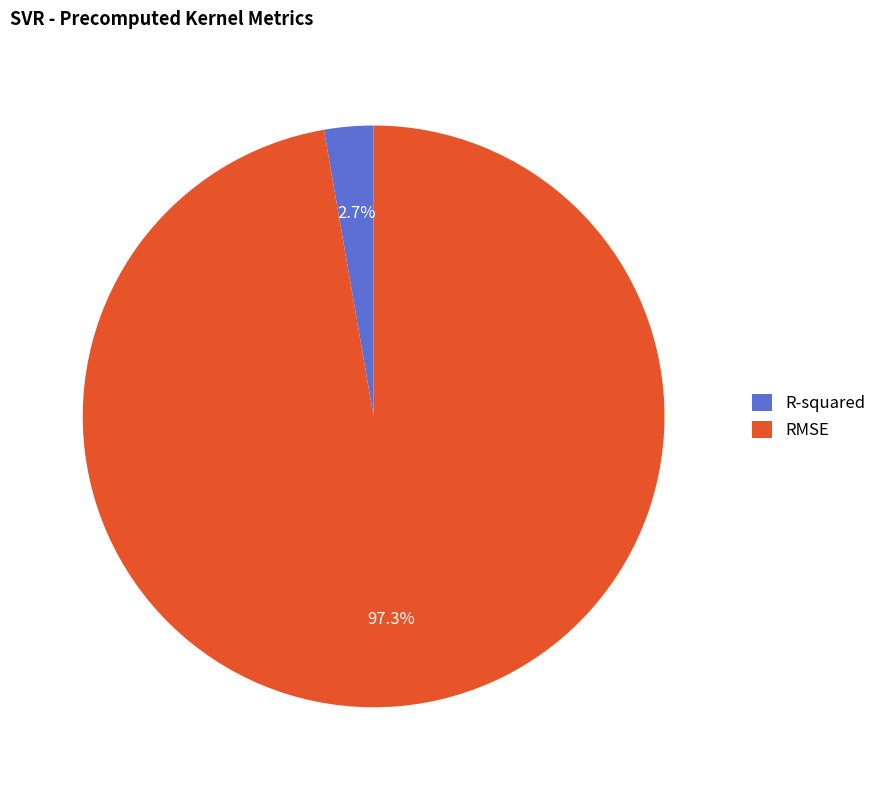

Which category has the biggest portion of the pie?

RMSE